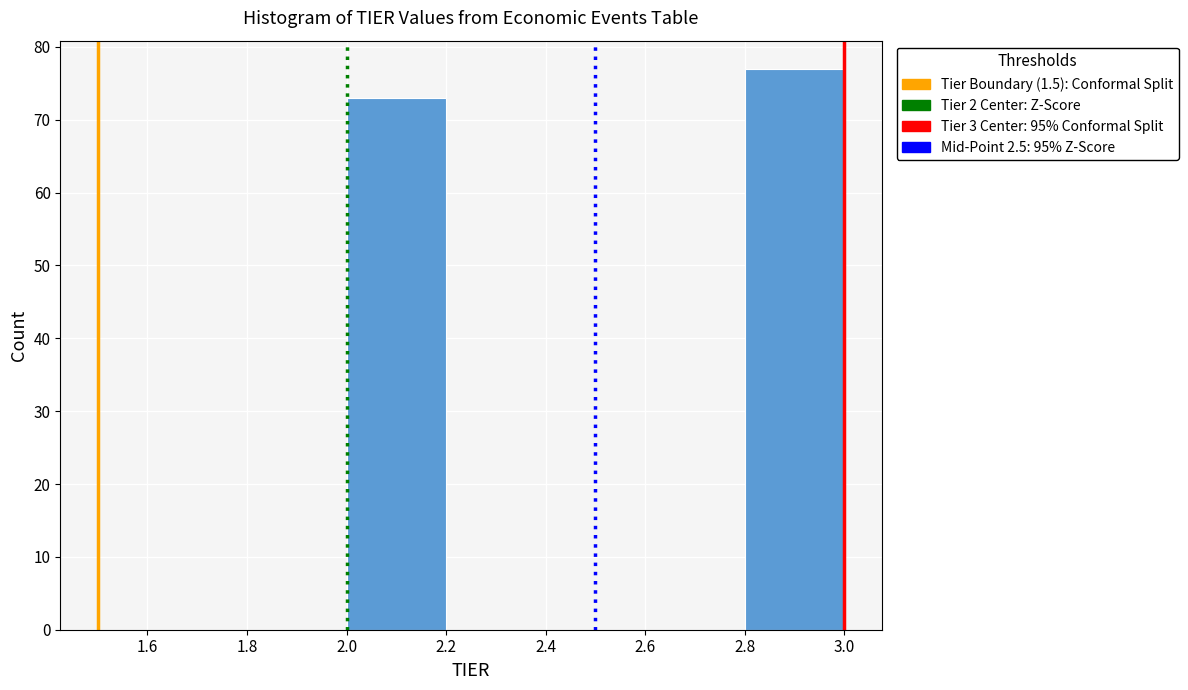

Reading left to right, transcribe this chart: for each bar, give the range it covers on the x-axis and its height. The values are not printed on the chart, so give them approximately, as read against the axis.

2.0 to 2.2: 73
2.2 to 2.4: 0
2.4 to 2.6: 0
2.6 to 2.8: 0
2.8 to 3.0: 77